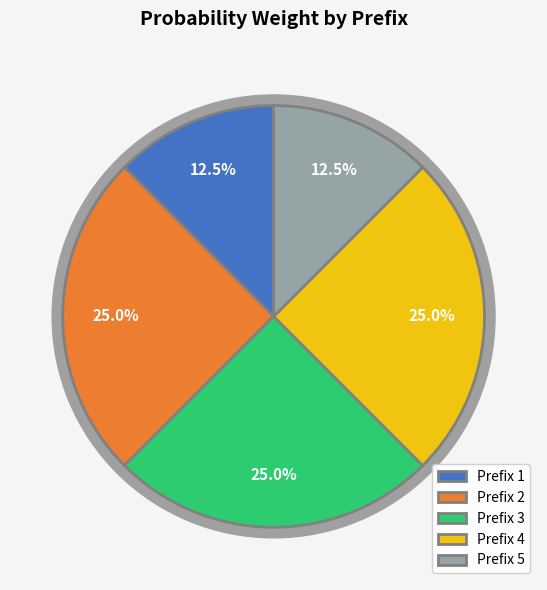

Does 5 account for over 50% of the chart?

No